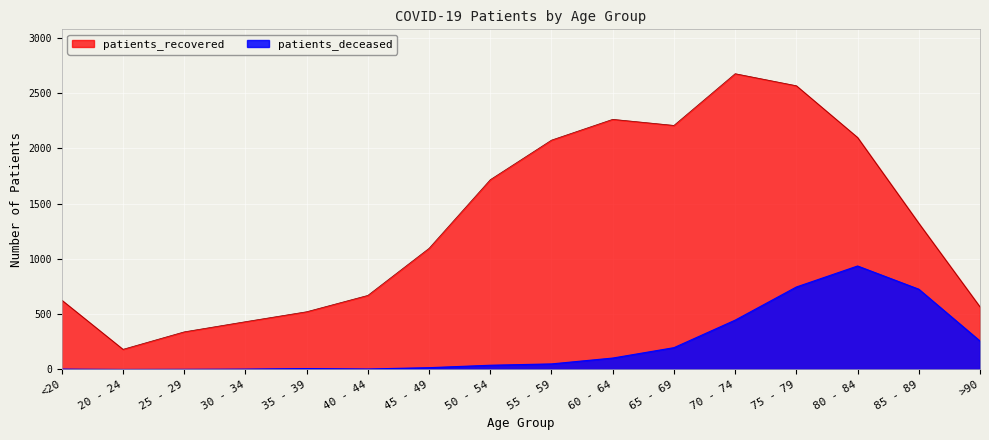

At which label does patients_recovered reach its peak?

70 - 74